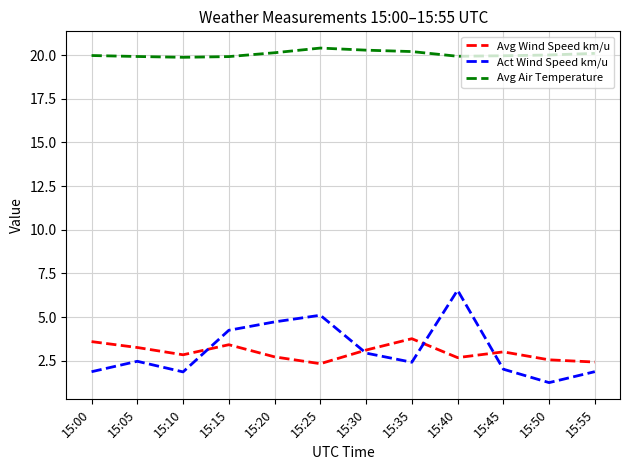

What are all the series names shown in the legend?

Avg Wind Speed km/u, Act Wind Speed km/u, Avg Air Temperature